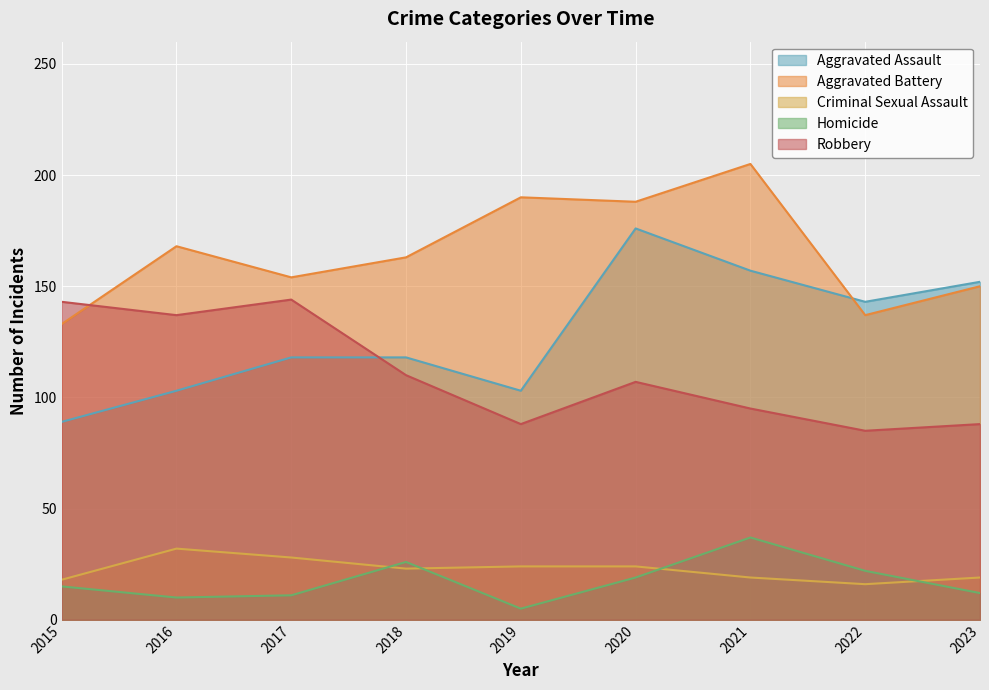

Rank the series at 2017 from highest to lowest value.

Aggravated Battery, Robbery, Aggravated Assault, Criminal Sexual Assault, Homicide